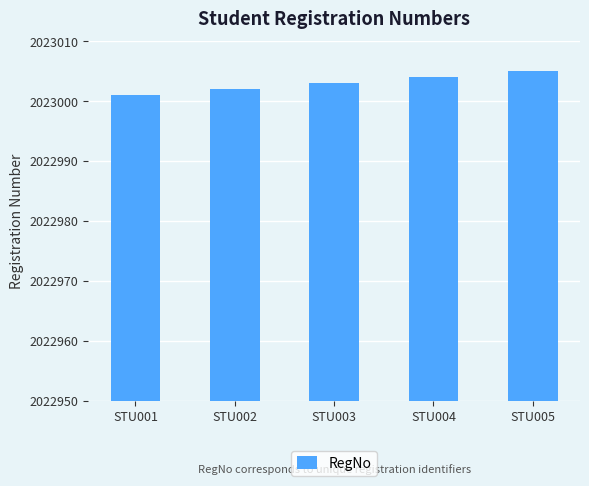

Approximately how many times larger is the value at STU004 compared to STU005?

1.0